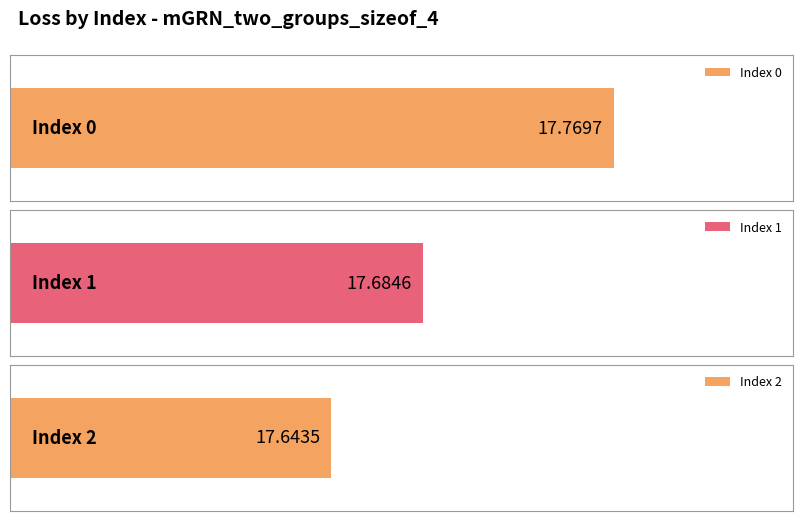

What is the sum of all values?

53.1